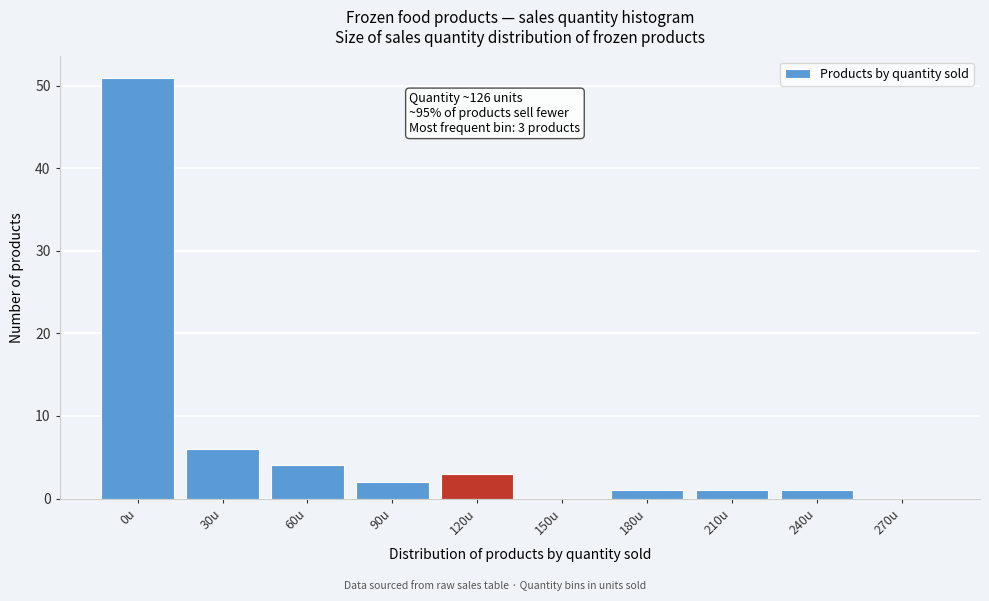

Reading left to right, what are all the values shown in this chart?

0u=51	30u=6	60u=4	90u=2	120u=3	150u=0	180u=1	210u=1	240u=1	270u=0